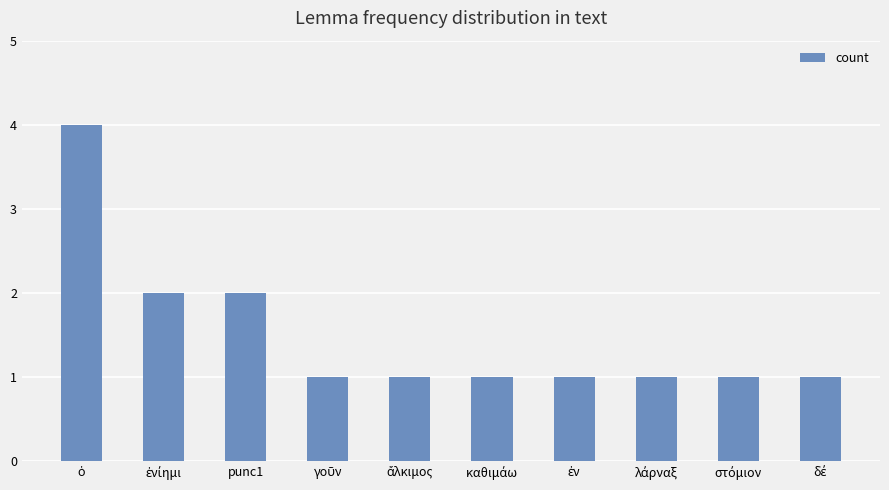

What is the greatest value displayed?

4